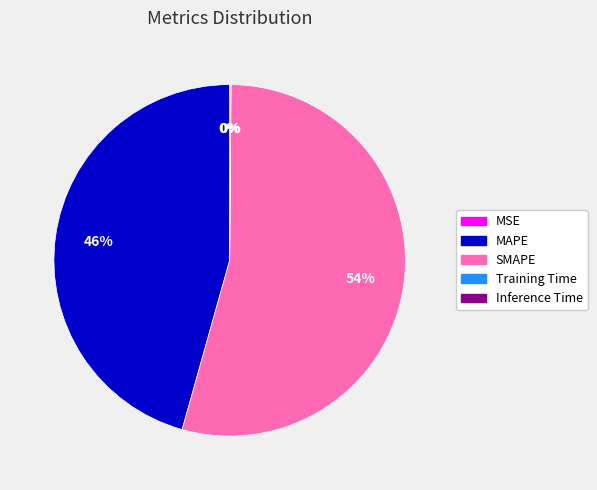

What is the ratio of the value at SMAPE to the value at MAPE?

1.2